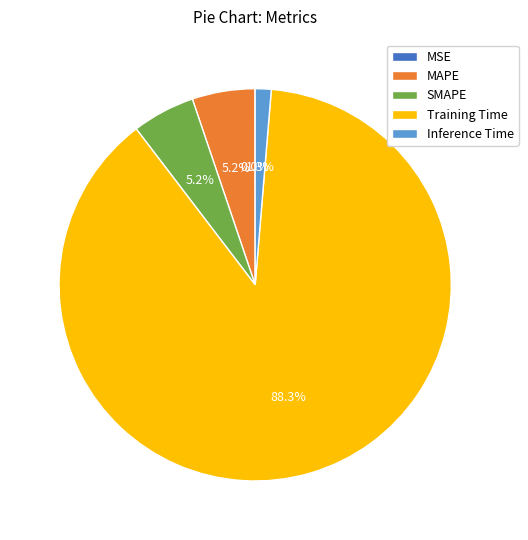

What is the largest slice in the pie chart?

Training Time